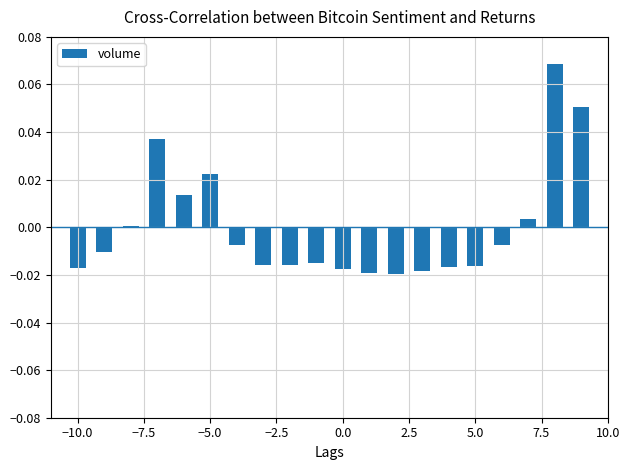

Are the bars horizontal?

No